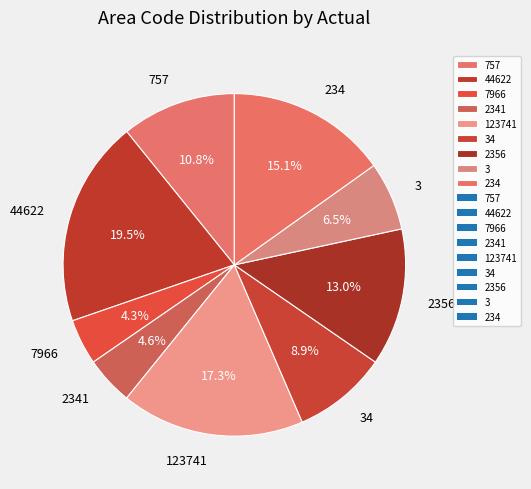

True or false: 757 accounts for 1% of the total.

False